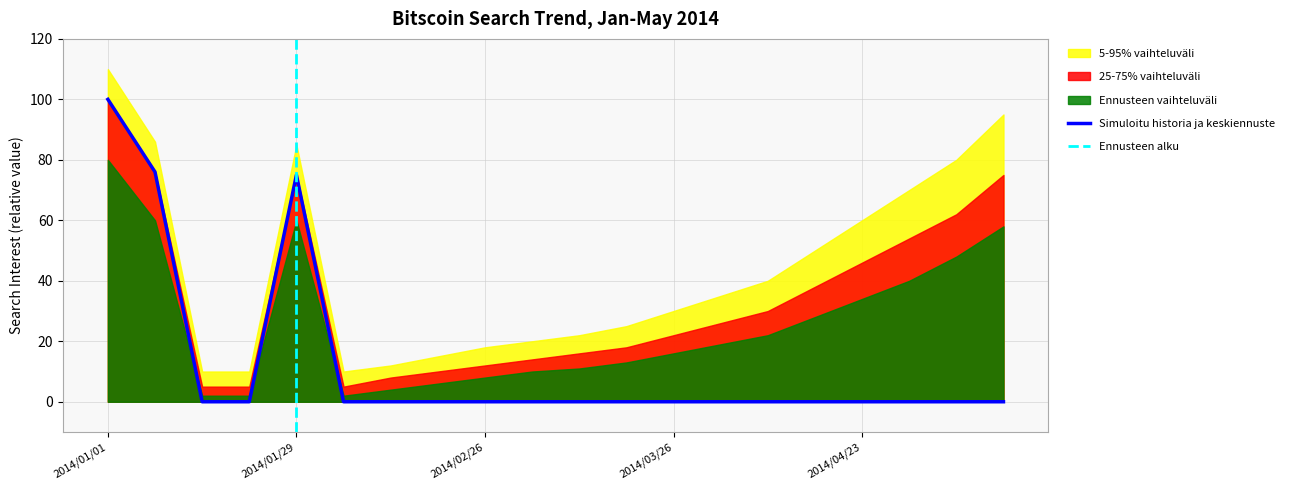

What is the maximum value shown in the chart?

110